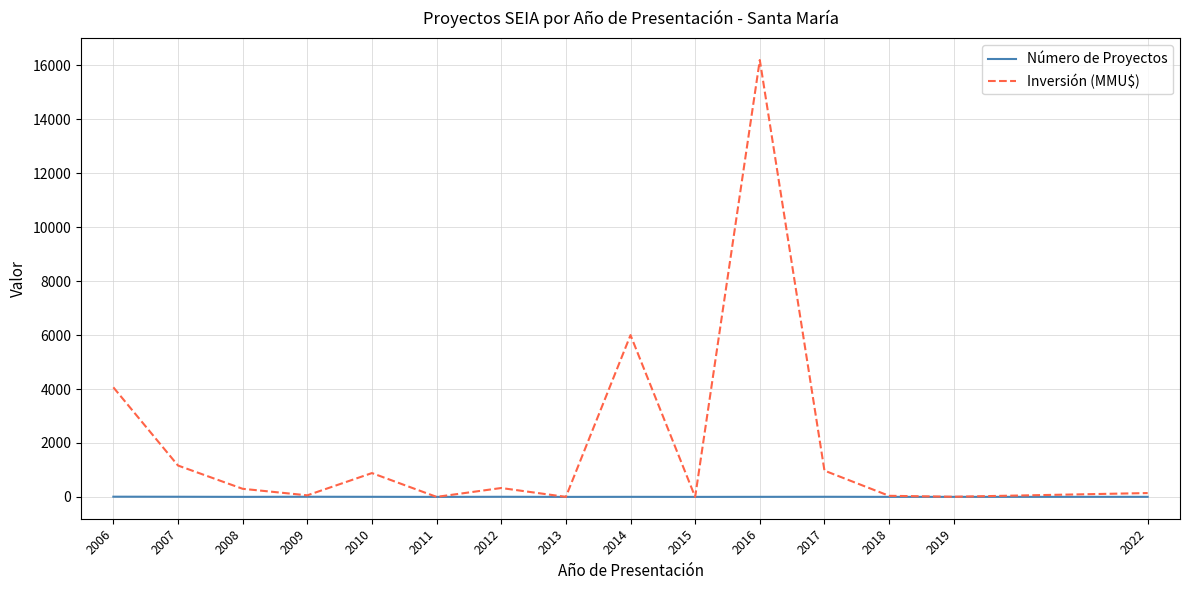

Which series has the largest total across all categories?

Inversión (MMU$)